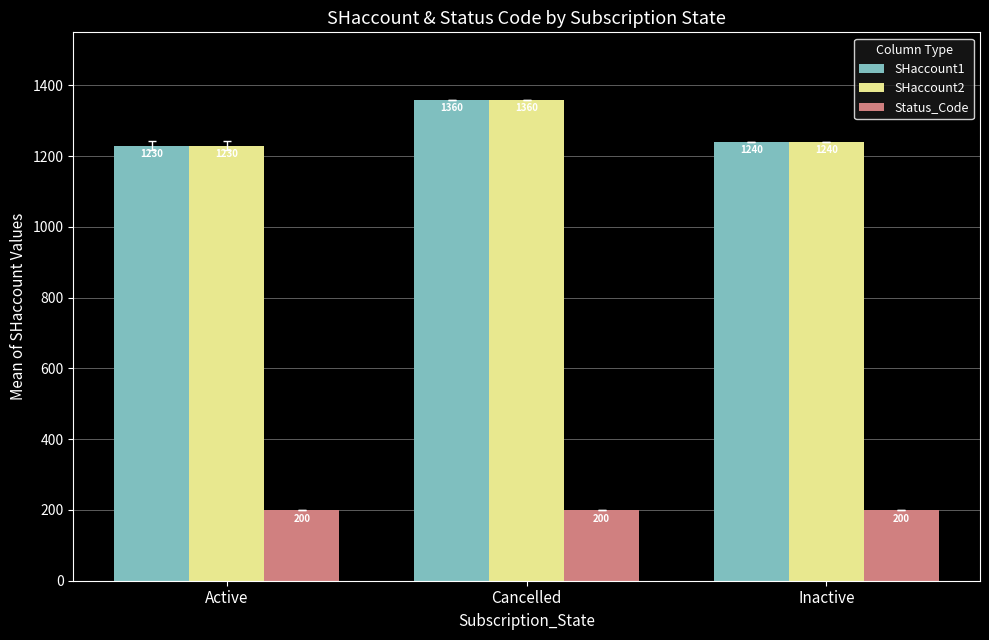

What is the value of the SHaccount1 bar at the 1st from the left?

1230.0